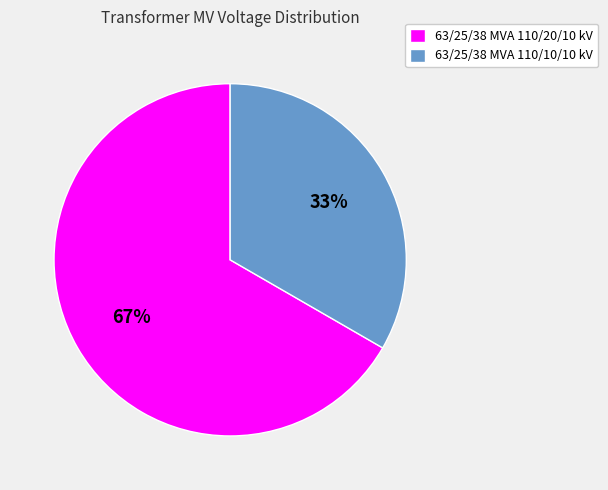

To the nearest percent, what percentage of the pie is 63/25/38 MVA 110/10/10 kV?

33%